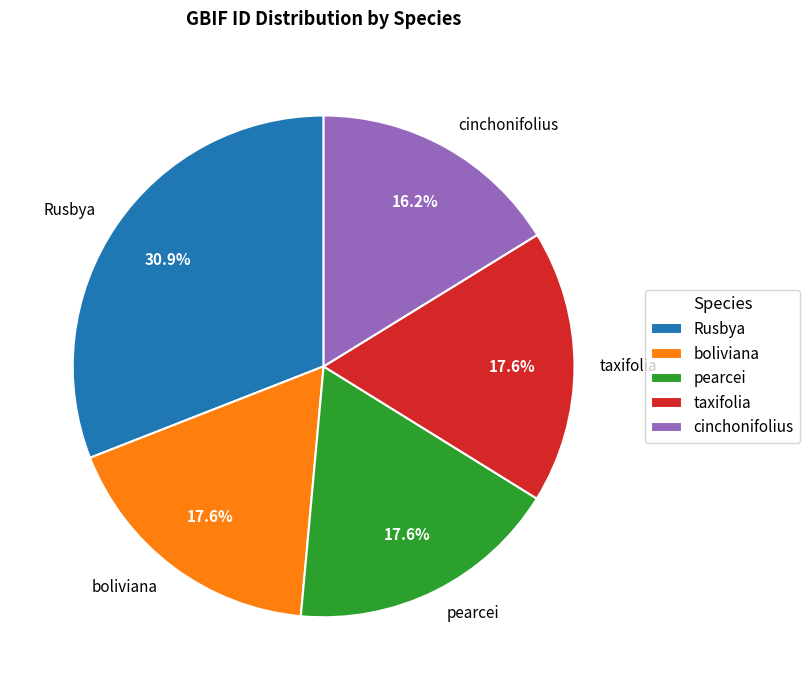

Does boliviana represent more than half of the total?

No